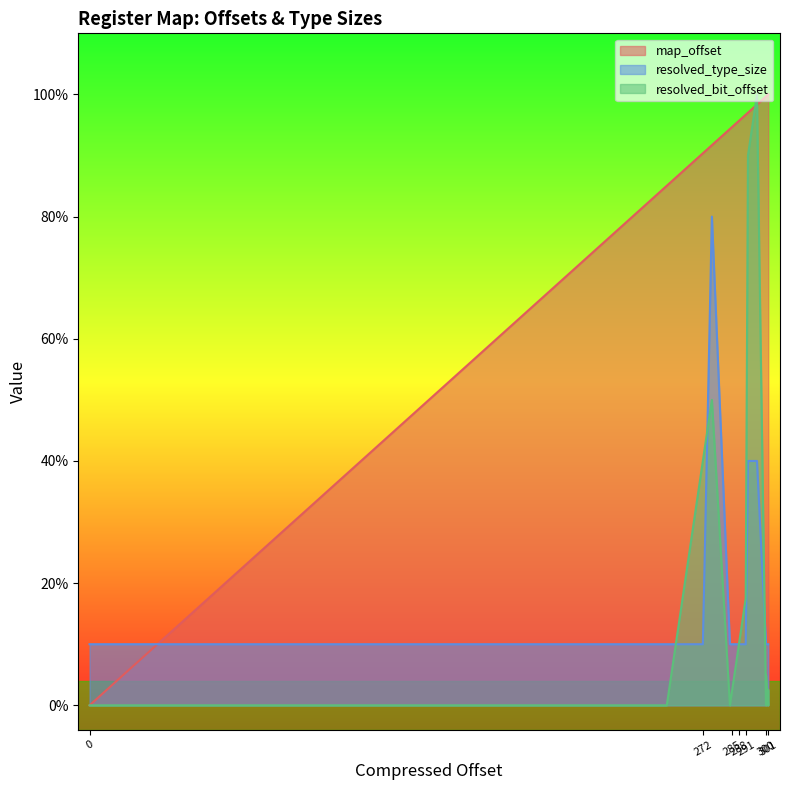

Which has a higher value, 285 or 300?

300